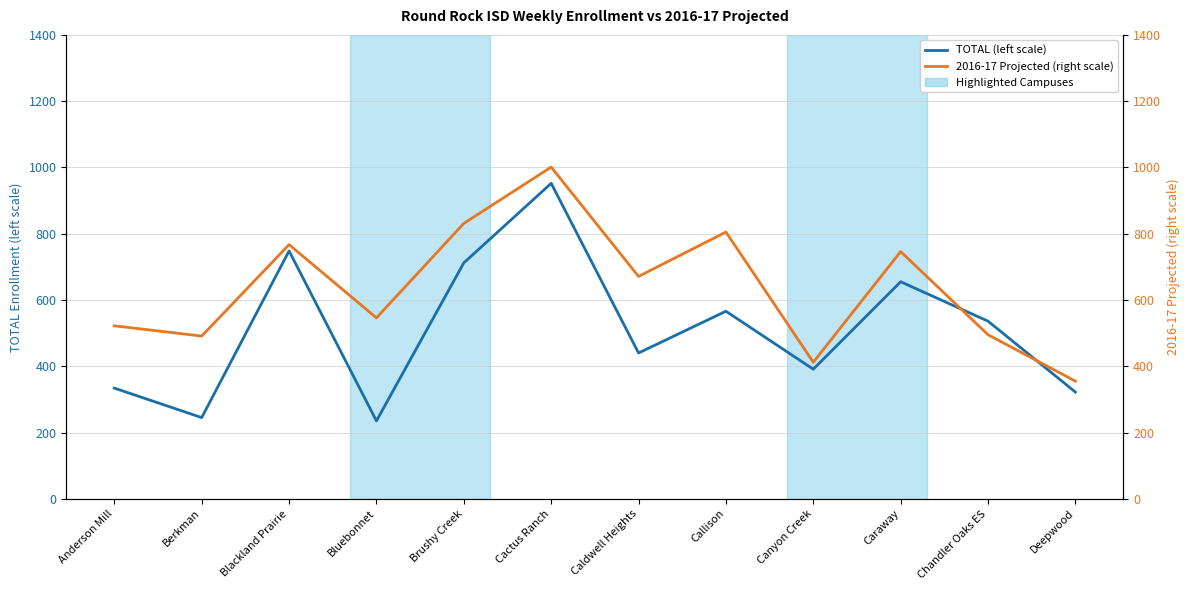

List the labels in order of 2016-17 Projected (right scale) value, smallest first.

Deepwood, Canyon Creek, Berkman, Chandler Oaks ES, Anderson Mill, Bluebonnet, Caldwell Heights, Caraway, Blackland Prairie, Callison, Brushy Creek, Cactus Ranch